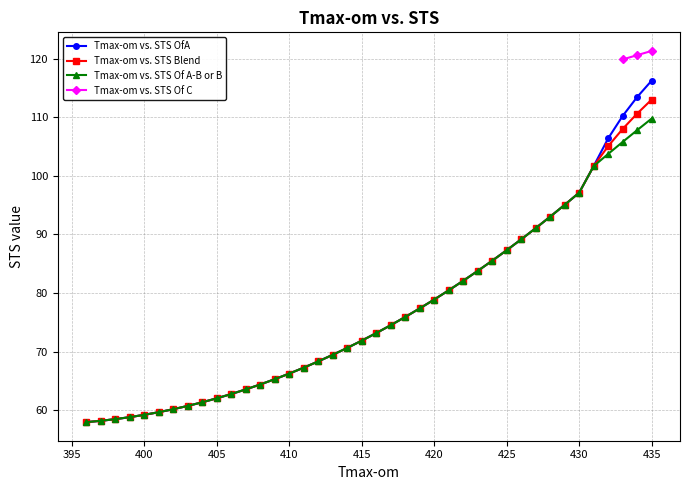

Reading right to left, transcribe all the data shown in this chart.

435	434	433	432	431	430	429	428	427	426	425	424	423	422	421	420	419	418	417	416	415	414	413	412	411	410	409	408	407	406	405	404	403	402	401	400	399	398	397	396